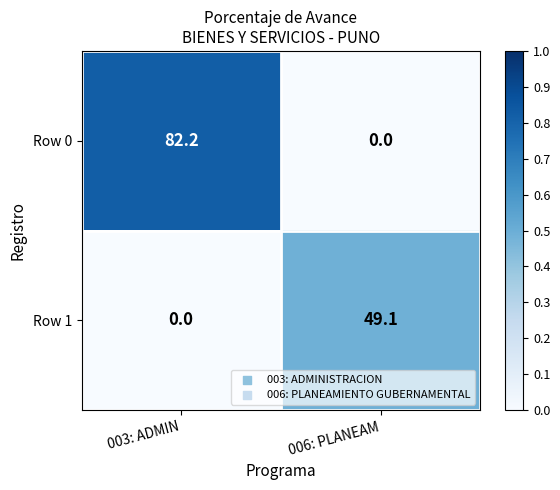

Which category has the lowest value in the Row 0 series?

006: PLANEAM